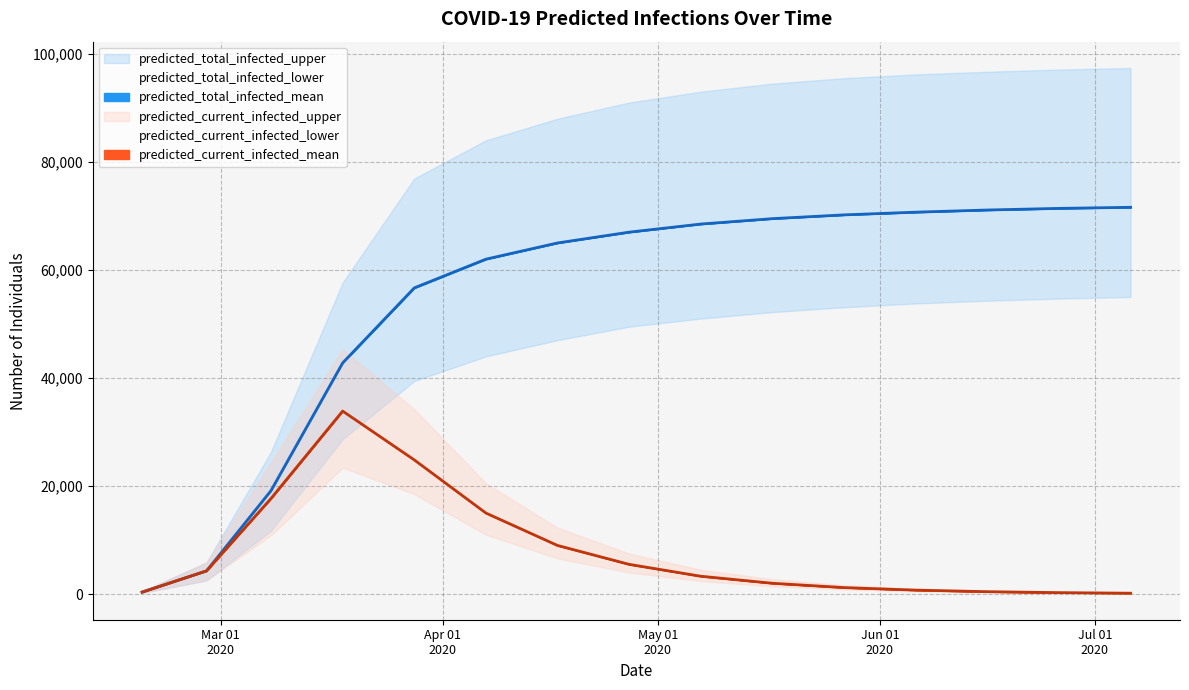

Reading left to right, extract all data points from this chart.

predicted_total_infected_mean: predicted_total_infected_mean=364	predicted_total_infected_lower=4297	predicted_total_infected_upper=19159	predicted_current_infected_mean=42790	predicted_current_infected_lower=56680	predicted_current_infected_upper=62000	6=65000	7=67000	8=68500	9=69500	10=70200	11=70700	12=71100	13=71400	14=71600
predicted_total_infected_lower: predicted_total_infected_mean=213	predicted_total_infected_lower=2530	predicted_total_infected_upper=11747	predicted_current_infected_mean=28684	predicted_current_infected_lower=39443	predicted_current_infected_upper=44000	6=47000	7=49500	8=51000	9=52200	10=53100	11=53800	12=54300	13=54700	14=55000
predicted_total_infected_upper: predicted_total_infected_mean=494	predicted_total_infected_lower=5859	predicted_total_infected_upper=26332	predicted_current_infected_mean=57665	predicted_current_infected_lower=76922	predicted_current_infected_upper=84000	6=88000	7=91000	8=93000	9=94500	10=95500	11=96200	12=96700	13=97100	14=97400
predicted_current_infected_mean: predicted_total_infected_mean=364	predicted_total_infected_lower=4297	predicted_total_infected_upper=17702	predicted_current_infected_mean=33879	predicted_current_infected_lower=24838	predicted_current_infected_upper=15000	6=9000	7=5500	8=3300	9=2000	10=1200	11=730	12=440	13=265	14=160
predicted_current_infected_lower: predicted_total_infected_mean=213	predicted_total_infected_lower=2530	predicted_total_infected_upper=10892	predicted_current_infected_mean=23396	predicted_current_infected_lower=18508	predicted_current_infected_upper=11000	6=6600	7=4000	8=2400	9=1450	10=870	11=525	12=315	13=190	14=115
predicted_current_infected_upper: predicted_total_infected_mean=494	predicted_total_infected_lower=5859	predicted_total_infected_upper=24356	predicted_current_infected_mean=45325	predicted_current_infected_lower=34225	predicted_current_infected_upper=20500	6=12300	7=7500	8=4500	9=2750	10=1650	11=1000	12=600	13=360	14=215